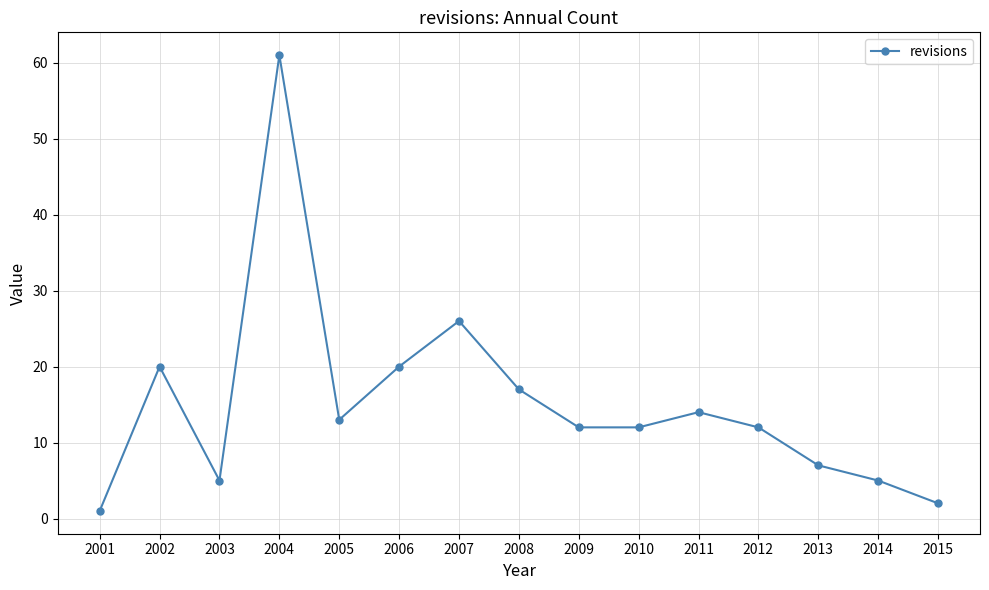

How many lines are shown in the chart?

1